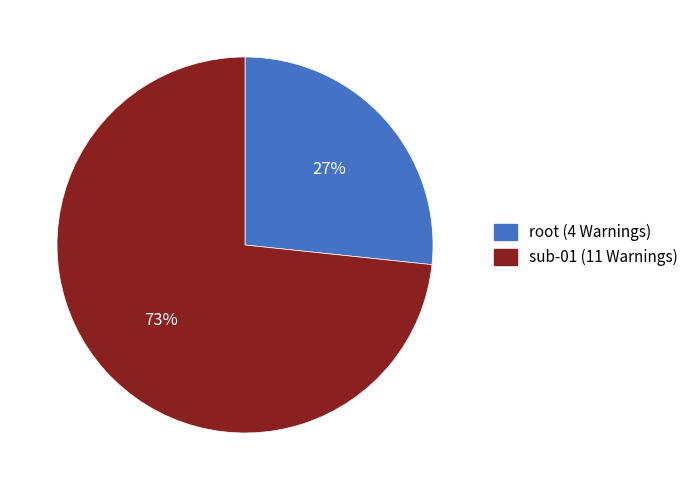

Approximately how many times larger is the value at root (4 Warnings) compared to sub-01 (11 Warnings)?

0.4